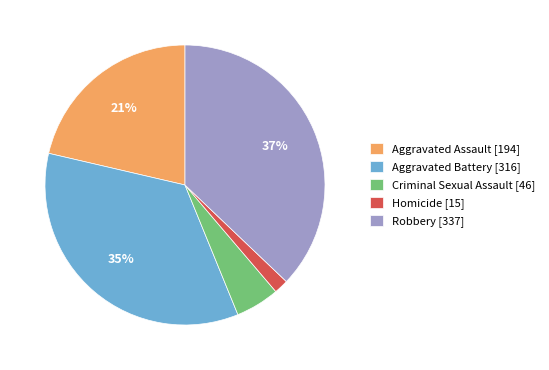

Which slice is the largest?

Robbery